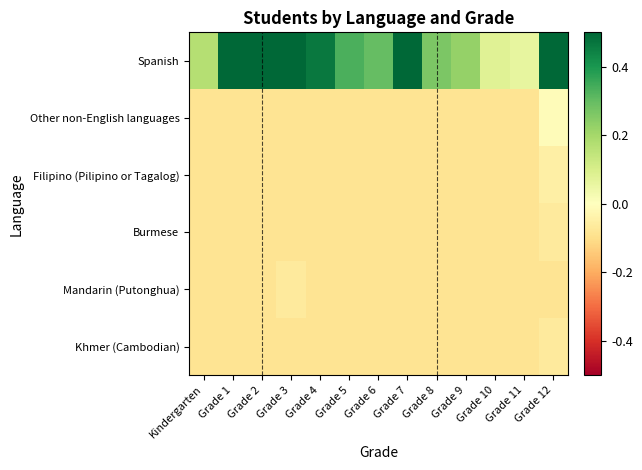

Reading right to left, transcribe all the data shown in this chart.

Spanish: Grade 12=0.9	Grade 11=0.1	Grade 10=0.1	Grade 9=0.2	Grade 8=0.3	Grade 7=0.5	Grade 6=0.3	Grade 5=0.3	Grade 4=0.5	Grade 3=0.6	Grade 2=0.8	Grade 1=0.6	Kindergarten=0.2
Other non-English languages: Grade 12=-0.0	Grade 11=-0.1	Grade 10=-0.1	Grade 9=-0.1	Grade 8=-0.1	Grade 7=-0.1	Grade 6=-0.1	Grade 5=-0.1	Grade 4=-0.1	Grade 3=-0.1	Grade 2=-0.1	Grade 1=-0.1	Kindergarten=-0.1
Filipino (Pilipino or Tagalog): Grade 12=-0.0	Grade 11=-0.1	Grade 10=-0.1	Grade 9=-0.1	Grade 8=-0.1	Grade 7=-0.1	Grade 6=-0.1	Grade 5=-0.1	Grade 4=-0.1	Grade 3=-0.1	Grade 2=-0.1	Grade 1=-0.1	Kindergarten=-0.1
Burmese: Grade 12=-0.1	Grade 11=-0.1	Grade 10=-0.1	Grade 9=-0.1	Grade 8=-0.1	Grade 7=-0.1	Grade 6=-0.1	Grade 5=-0.1	Grade 4=-0.1	Grade 3=-0.1	Grade 2=-0.1	Grade 1=-0.1	Kindergarten=-0.1
Mandarin (Putonghua): Grade 12=-0.1	Grade 11=-0.1	Grade 10=-0.1	Grade 9=-0.1	Grade 8=-0.1	Grade 7=-0.1	Grade 6=-0.1	Grade 5=-0.1	Grade 4=-0.1	Grade 3=-0.1	Grade 2=-0.1	Grade 1=-0.1	Kindergarten=-0.1
Khmer (Cambodian): Grade 12=-0.1	Grade 11=-0.1	Grade 10=-0.1	Grade 9=-0.1	Grade 8=-0.1	Grade 7=-0.1	Grade 6=-0.1	Grade 5=-0.1	Grade 4=-0.1	Grade 3=-0.1	Grade 2=-0.1	Grade 1=-0.1	Kindergarten=-0.1